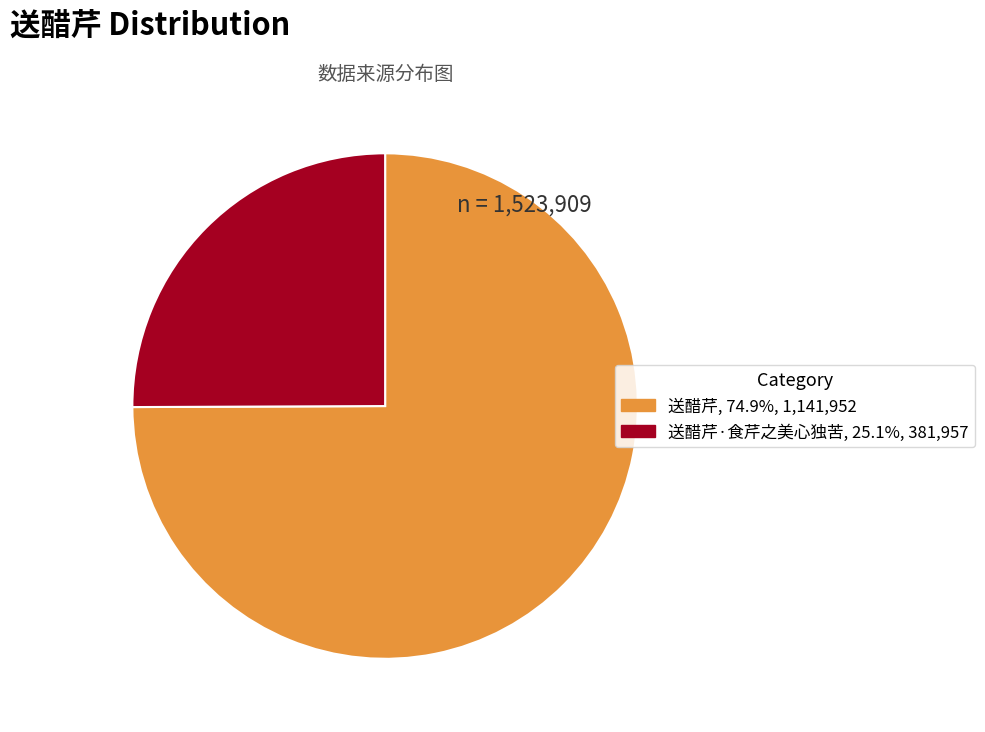

Is there a majority slice in this chart?

Yes